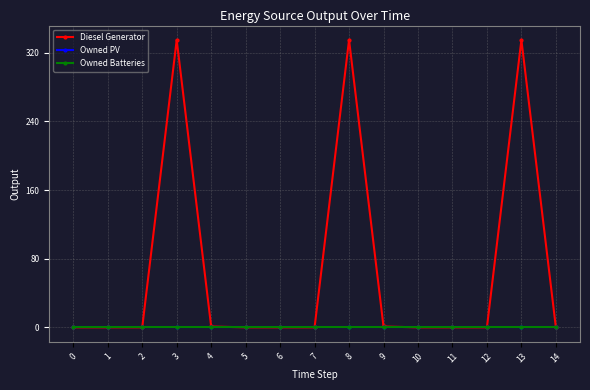

True or false: Diesel Generator and Owned PV intersect in this chart.

False